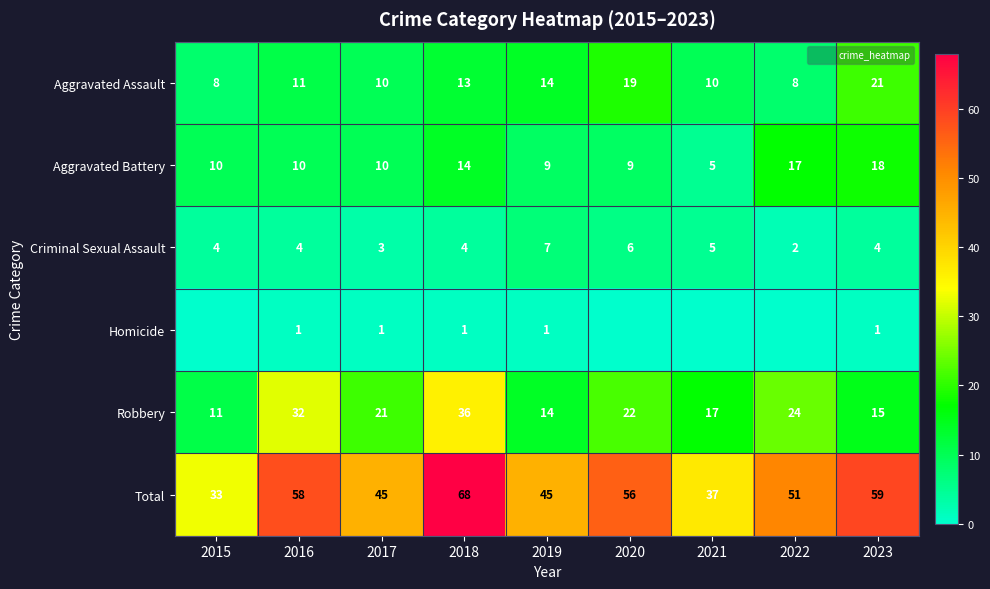

Which category has the highest value in the Robbery series?

2018